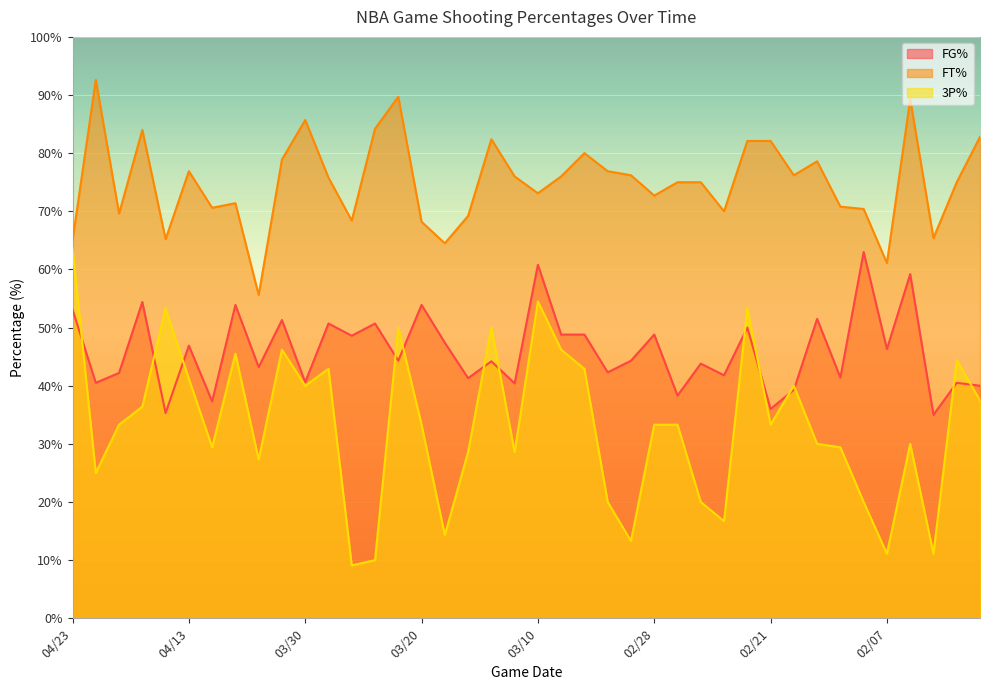

Rank the series by their maximum value, from lowest to highest.

FG%, 3P%, FT%